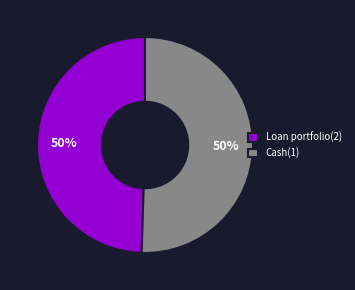

What is the ratio of the value at Loan portfolio(2) to the value at Cash(1)?

1.0